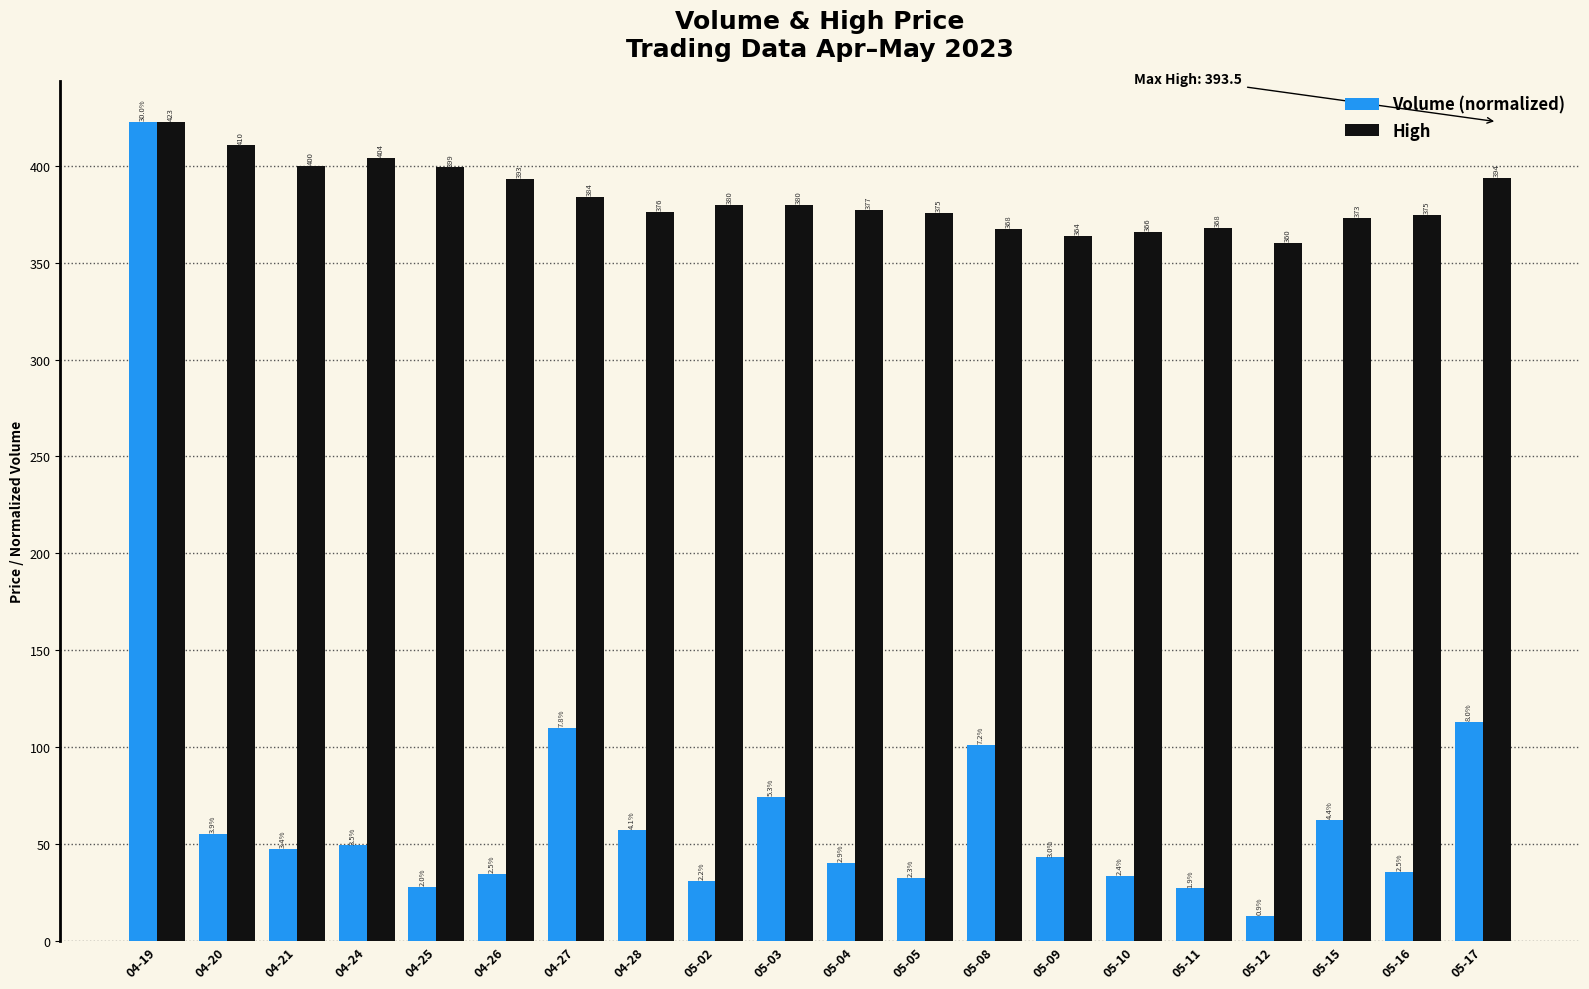

Is the value of Volume (normalized) at 04-24 greater than the value of High at 05-10?

No